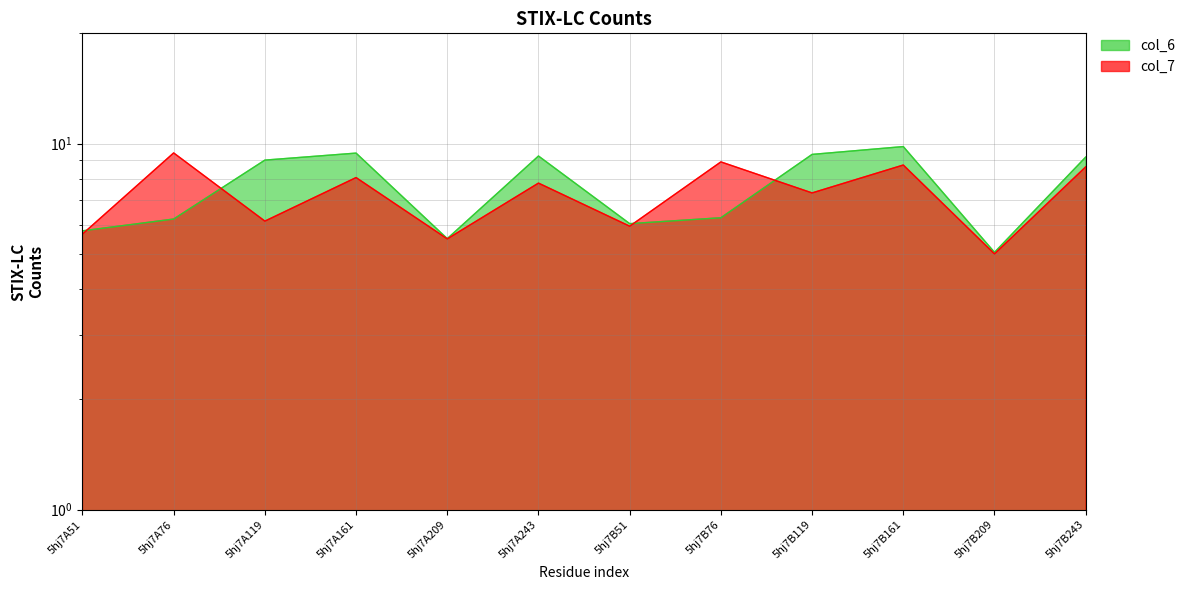

How many data points in col_7 are less than 7?

5